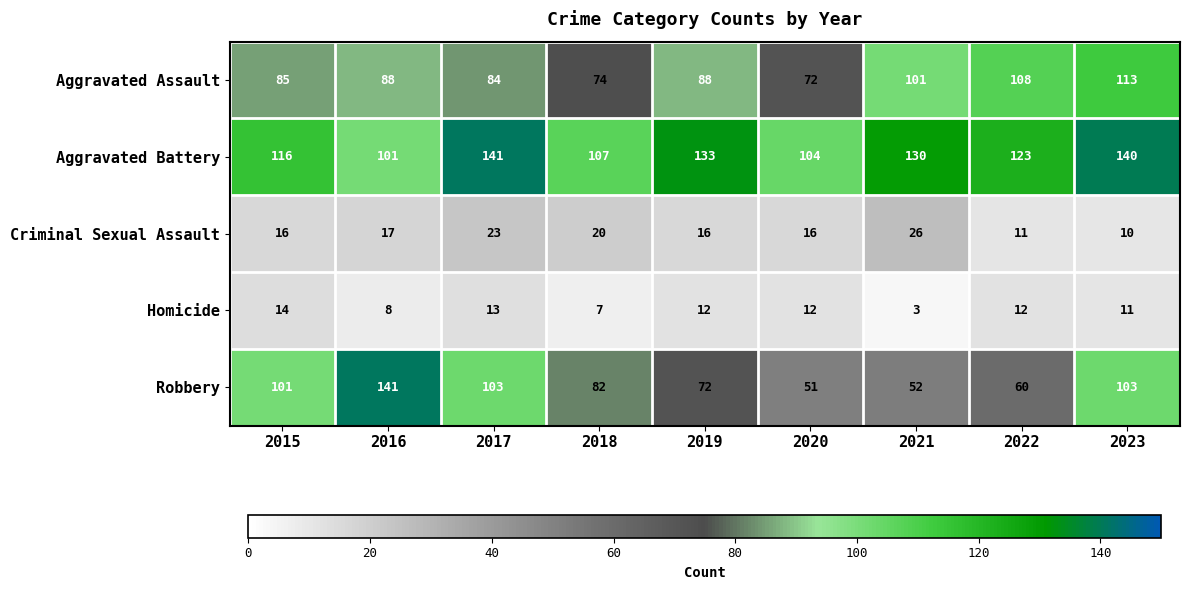

At which category is the sum across all series the highest?

2023